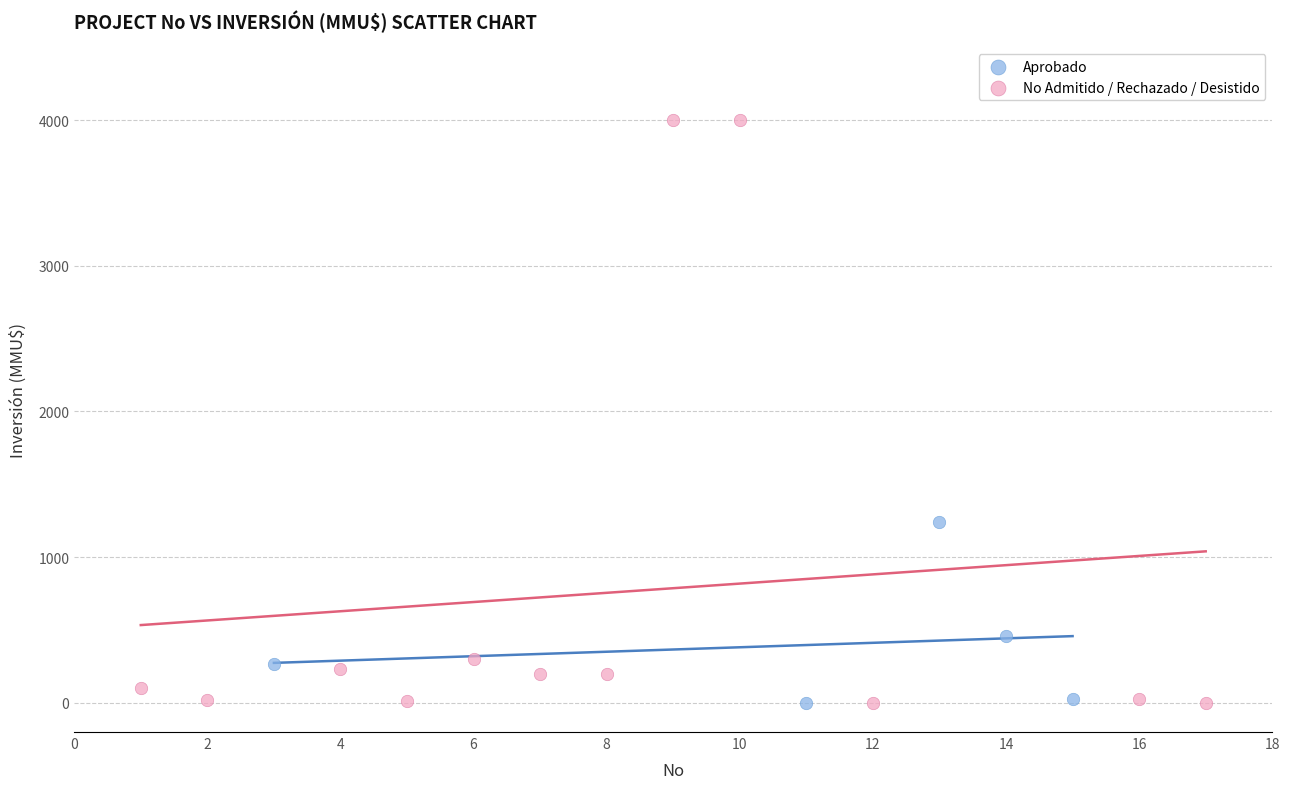

What are all the series names shown in the legend?

Aprobado, No Admitido / Rechazado / Desistido